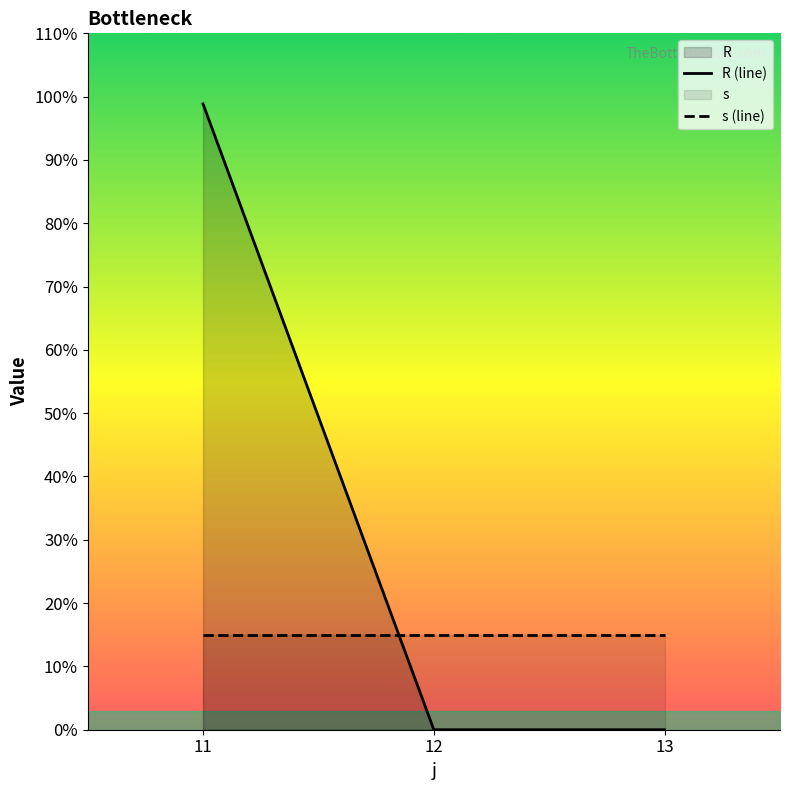

Reading right to left, list all the values displayed in this chart.

R (line): 13=0.0	12=0.0	11=98.9
s (line): 13=15.0	12=15.0	11=15.0